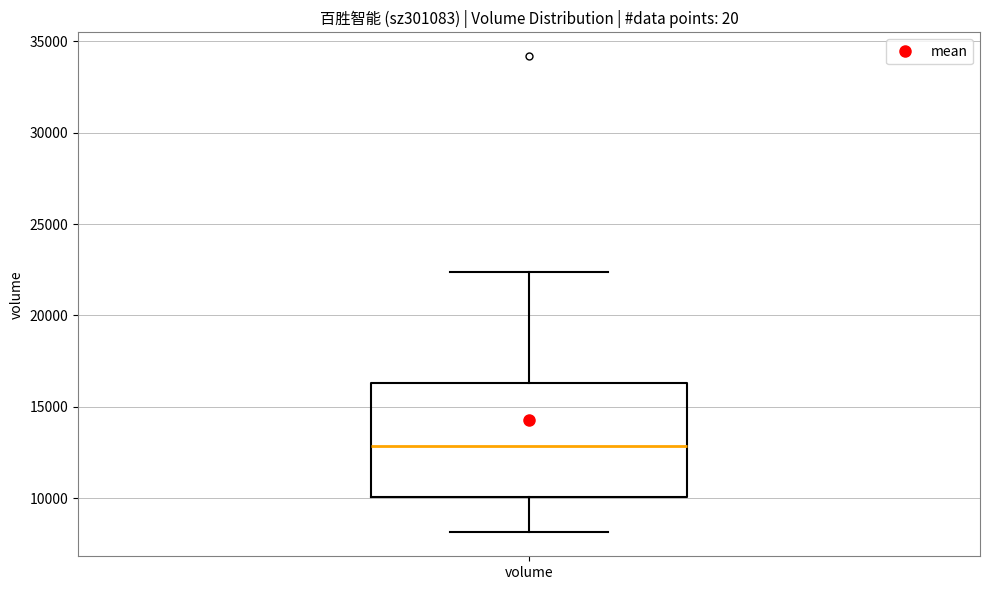

Transcribe this box plot: give where the median line is, the range the box spans, and where the two whiskers end, as read against the y-axis. The values are not printed on the chart, so give them approximately, as read against the axis.

median 13000, box 10000 to 16500, whiskers 8000 to 22500